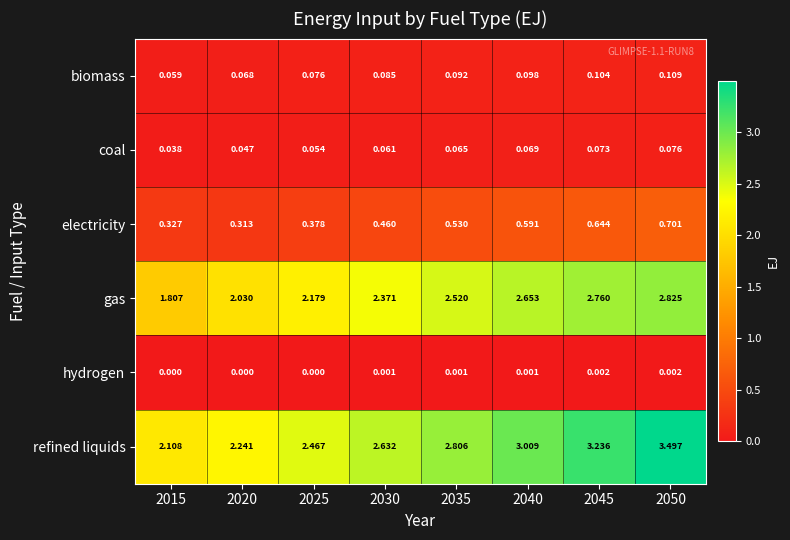

Rank the series by their maximum value, from highest to lowest.

refined liquids, gas, electricity, biomass, coal, hydrogen